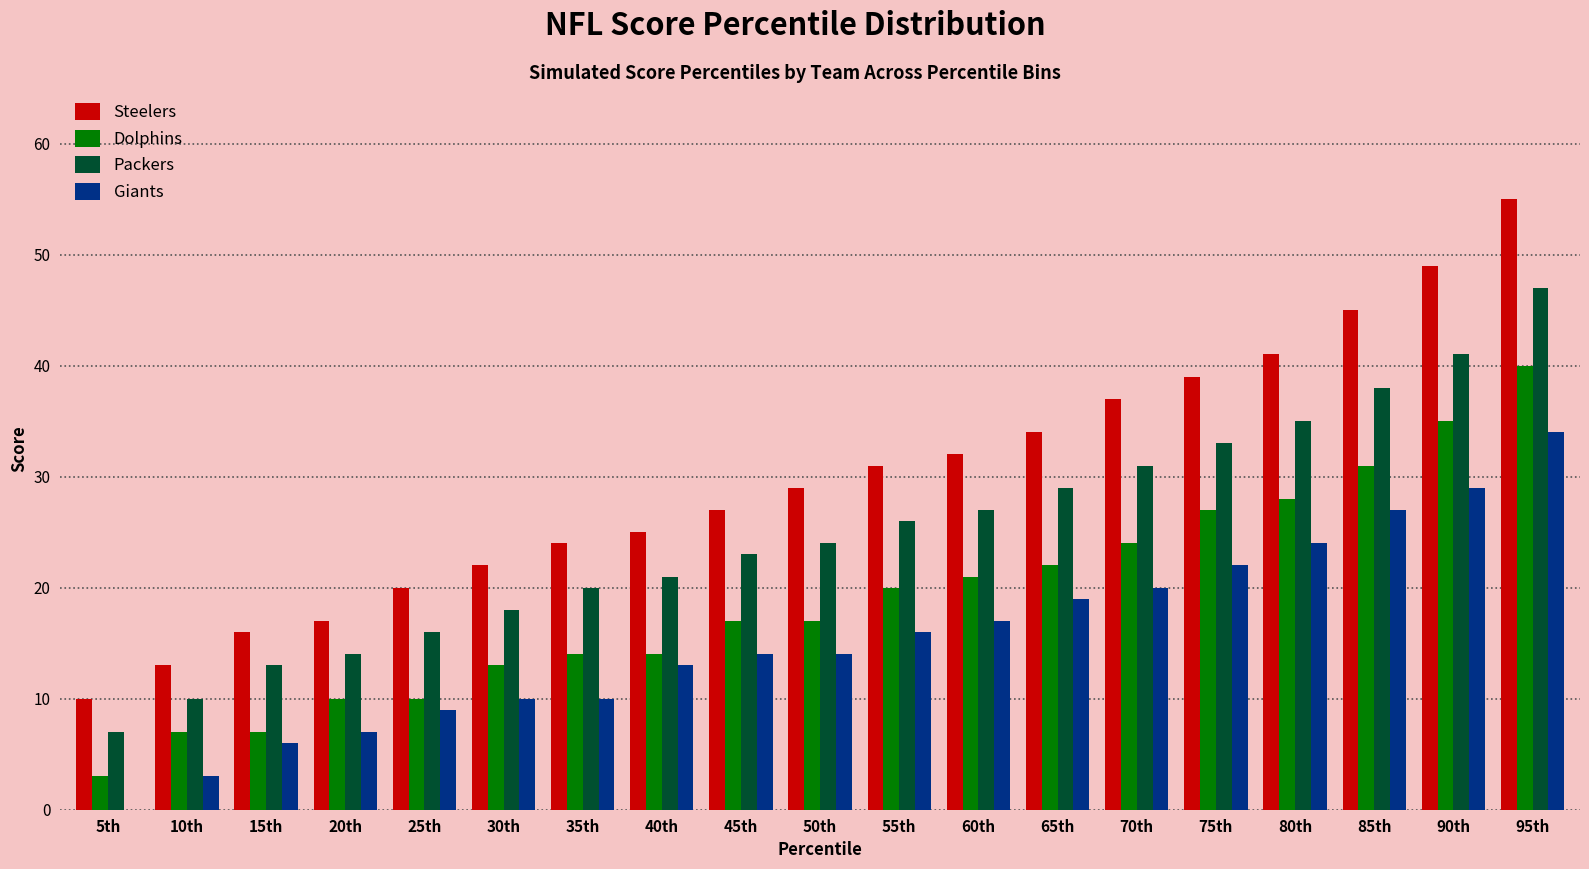

Which series changed the most between 15th and 80th?

Steelers